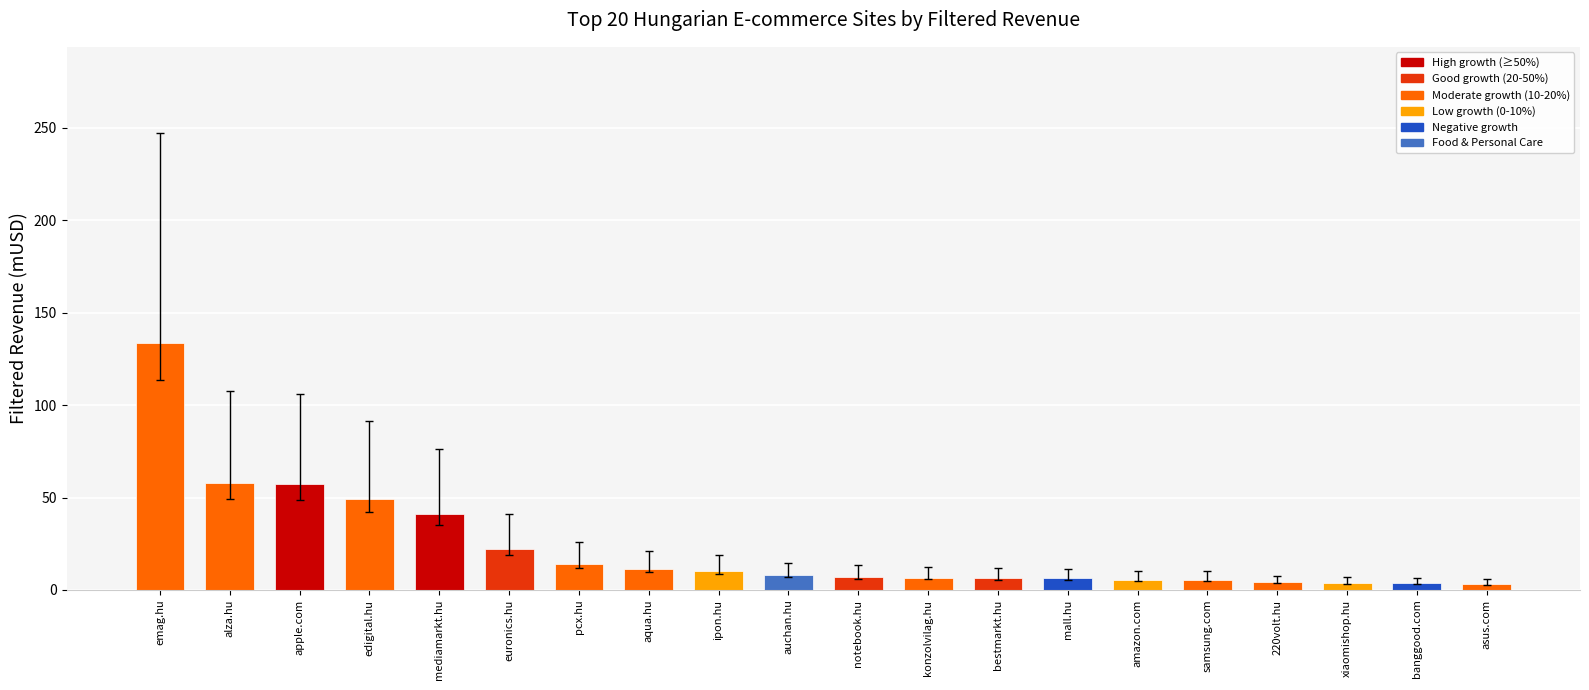

What is the change in value from bestmarkt.hu to amazon.com?

-0.8